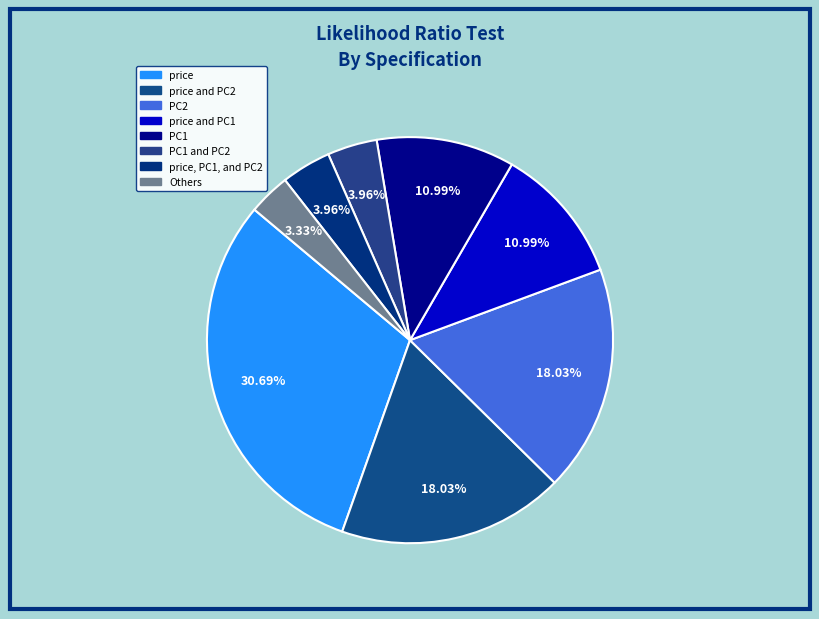

How many slices are in this pie chart?

8